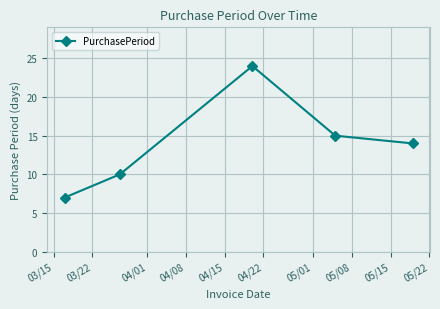

Reading left to right, transcribe all the data shown in this chart.

7	10	24	15	14